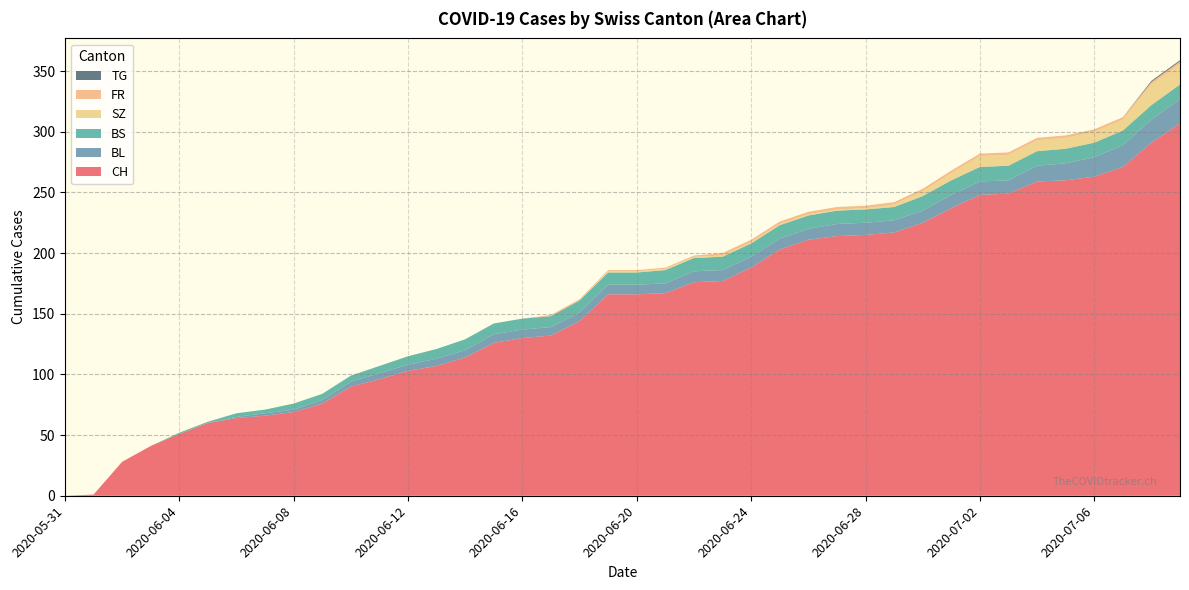

Reading right to left, extract all data points from this chart.

CH: 2020-07-09=307	2020-07-08=291	2020-07-07=271	2020-07-06=263	2020-07-05=260	2020-07-04=259	2020-07-03=249	2020-07-02=248	2020-07-01=237	2020-06-30=225	2020-06-29=217	2020-06-28=215	2020-06-27=214	2020-06-26=211	2020-06-25=203	2020-06-24=188	2020-06-23=177	2020-06-22=176	2020-06-21=167	2020-06-20=166	2020-06-19=166	2020-06-18=144	2020-06-17=132	2020-06-16=130	2020-06-15=126	2020-06-14=114	2020-06-13=107	2020-06-12=103	2020-06-11=96	2020-06-10=90	2020-06-09=76	2020-06-08=69	2020-06-07=66	2020-06-06=64	2020-06-05=60	2020-06-04=51	2020-06-03=41	2020-06-02=28	2020-06-01=1	2020-05-31=0
BL: 2020-07-09=20	2020-07-08=19	2020-07-07=18	2020-07-06=16	2020-07-05=14	2020-07-04=13	2020-07-03=11	2020-07-02=11	2020-07-01=11	2020-06-30=10	2020-06-29=10	2020-06-28=10	2020-06-27=10	2020-06-26=9	2020-06-25=9	2020-06-24=9	2020-06-23=9	2020-06-22=9	2020-06-21=8	2020-06-20=8	2020-06-19=8	2020-06-18=7	2020-06-17=7	2020-06-16=7	2020-06-15=7	2020-06-14=6	2020-06-13=6	2020-06-12=5	2020-06-11=5	2020-06-10=4	2020-06-09=3	2020-06-08=2	2020-06-07=2	2020-06-06=1	2020-06-05=0	2020-06-04=0	2020-06-03=0	2020-06-02=0	2020-06-01=0	2020-05-31=0
BS: 2020-07-09=12	2020-07-08=12	2020-07-07=12	2020-07-06=12	2020-07-05=12	2020-07-04=12	2020-07-03=12	2020-07-02=12	2020-07-01=12	2020-06-30=12	2020-06-29=11	2020-06-28=11	2020-06-27=11	2020-06-26=11	2020-06-25=11	2020-06-24=11	2020-06-23=11	2020-06-22=11	2020-06-21=11	2020-06-20=10	2020-06-19=10	2020-06-18=10	2020-06-17=9	2020-06-16=9	2020-06-15=9	2020-06-14=9	2020-06-13=8	2020-06-12=7	2020-06-11=6	2020-06-10=5	2020-06-09=5	2020-06-08=5	2020-06-07=3	2020-06-06=3	2020-06-05=1	2020-06-04=1	2020-06-03=0	2020-06-02=0	2020-06-01=0	2020-05-31=0
SZ: 2020-07-09=17	2020-07-08=17	2020-07-07=9	2020-07-06=9	2020-07-05=9	2020-07-04=9	2020-07-03=9	2020-07-02=9	2020-07-01=6	2020-06-30=4	2020-06-29=2	2020-06-28=1	2020-06-27=1	2020-06-26=1	2020-06-25=1	2020-06-24=1	2020-06-23=1	2020-06-22=1	2020-06-21=1	2020-06-20=1	2020-06-19=1	2020-06-18=0	2020-06-17=0	2020-06-16=0	2020-06-15=0	2020-06-14=0	2020-06-13=0	2020-06-12=0	2020-06-11=0	2020-06-10=0	2020-06-09=0	2020-06-08=0	2020-06-07=0	2020-06-06=0	2020-06-05=0	2020-06-04=0	2020-06-03=0	2020-06-02=0	2020-06-01=0	2020-05-31=0
FR: 2020-07-09=2	2020-07-08=2	2020-07-07=2	2020-07-06=2	2020-07-05=2	2020-07-04=2	2020-07-03=2	2020-07-02=2	2020-07-01=2	2020-06-30=2	2020-06-29=2	2020-06-28=2	2020-06-27=2	2020-06-26=2	2020-06-25=2	2020-06-24=2	2020-06-23=2	2020-06-22=1	2020-06-21=1	2020-06-20=1	2020-06-19=1	2020-06-18=1	2020-06-17=1	2020-06-16=0	2020-06-15=0	2020-06-14=0	2020-06-13=0	2020-06-12=0	2020-06-11=0	2020-06-10=0	2020-06-09=0	2020-06-08=0	2020-06-07=0	2020-06-06=0	2020-06-05=0	2020-06-04=0	2020-06-03=0	2020-06-02=0	2020-06-01=0	2020-05-31=0
TG: 2020-07-09=1	2020-07-08=1	2020-07-07=0	2020-07-06=0	2020-07-05=0	2020-07-04=0	2020-07-03=0	2020-07-02=0	2020-07-01=0	2020-06-30=0	2020-06-29=0	2020-06-28=0	2020-06-27=0	2020-06-26=0	2020-06-25=0	2020-06-24=0	2020-06-23=0	2020-06-22=0	2020-06-21=0	2020-06-20=0	2020-06-19=0	2020-06-18=0	2020-06-17=0	2020-06-16=0	2020-06-15=0	2020-06-14=0	2020-06-13=0	2020-06-12=0	2020-06-11=0	2020-06-10=0	2020-06-09=0	2020-06-08=0	2020-06-07=0	2020-06-06=0	2020-06-05=0	2020-06-04=0	2020-06-03=0	2020-06-02=0	2020-06-01=0	2020-05-31=0